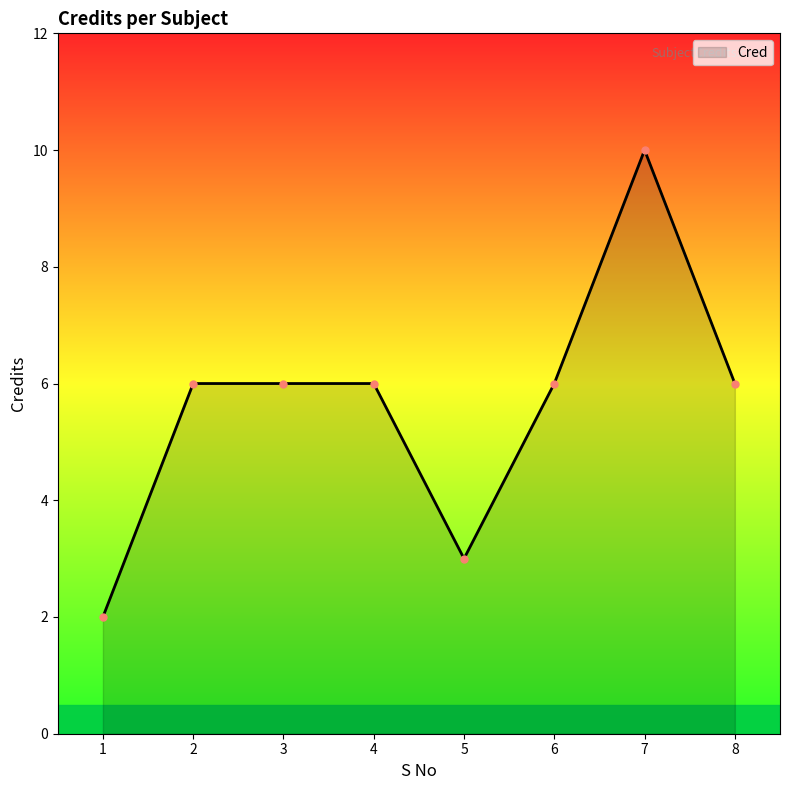

True or false: there are more than 0 points higher than both neighbors.

True